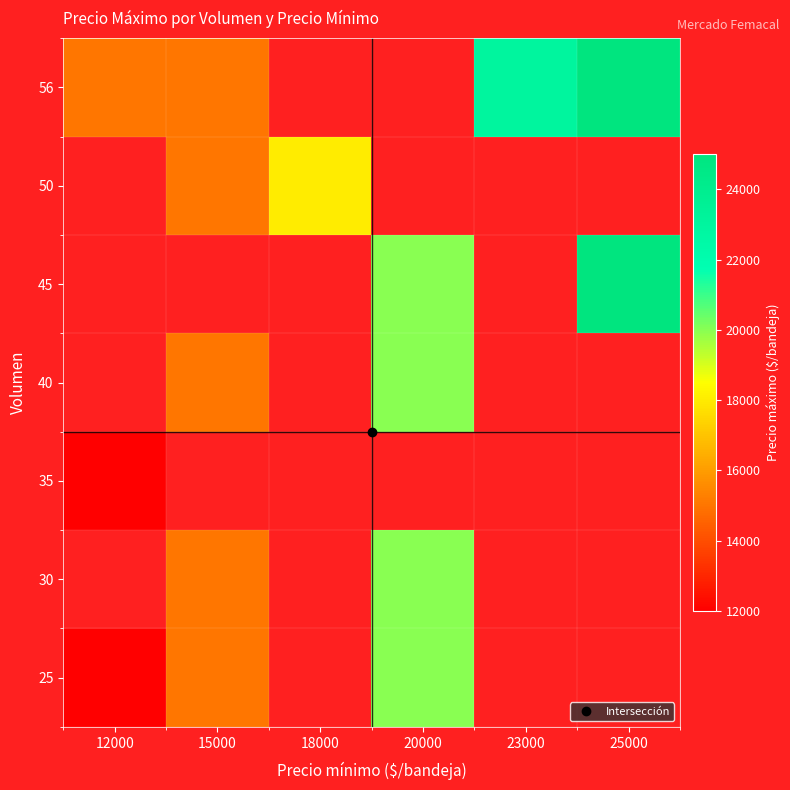

The value of 45 at 25000 is 10802.4. True or false?

False